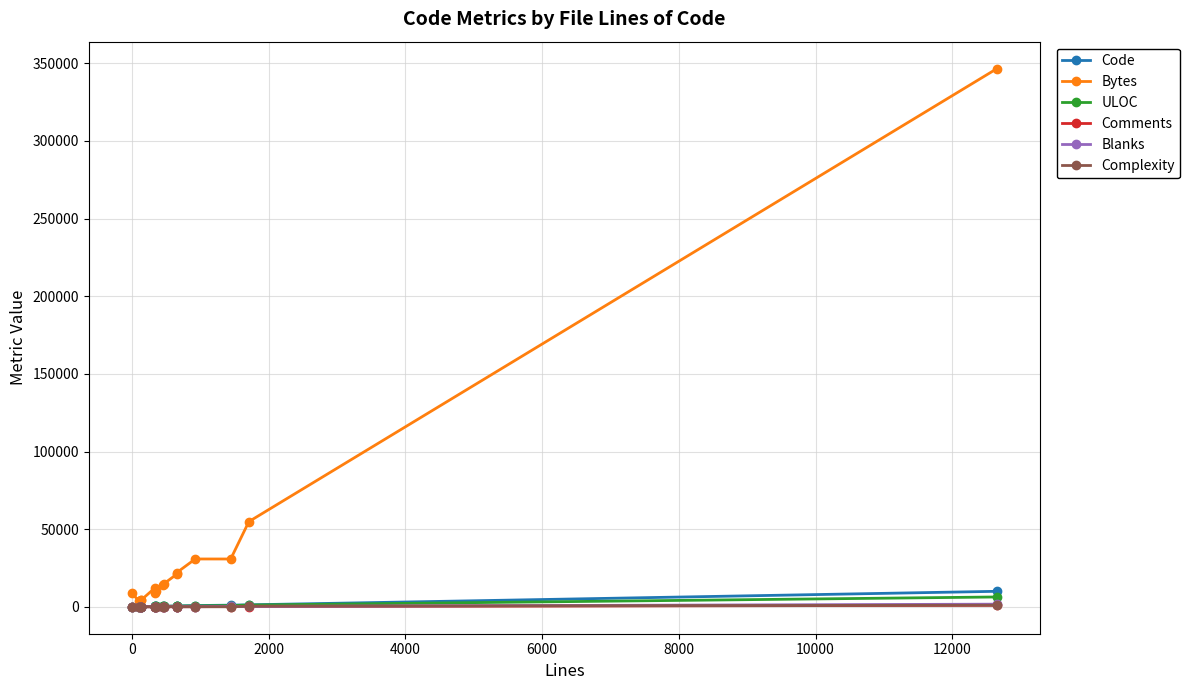

What is the average value of the Complexity series?

133